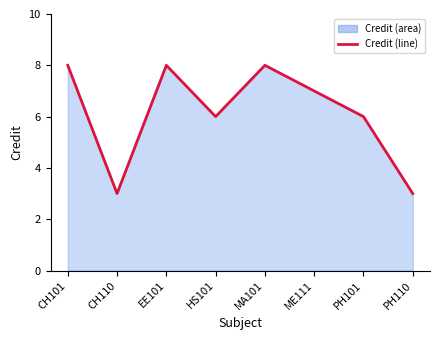

At which label does the data first exceed 7?

CH101